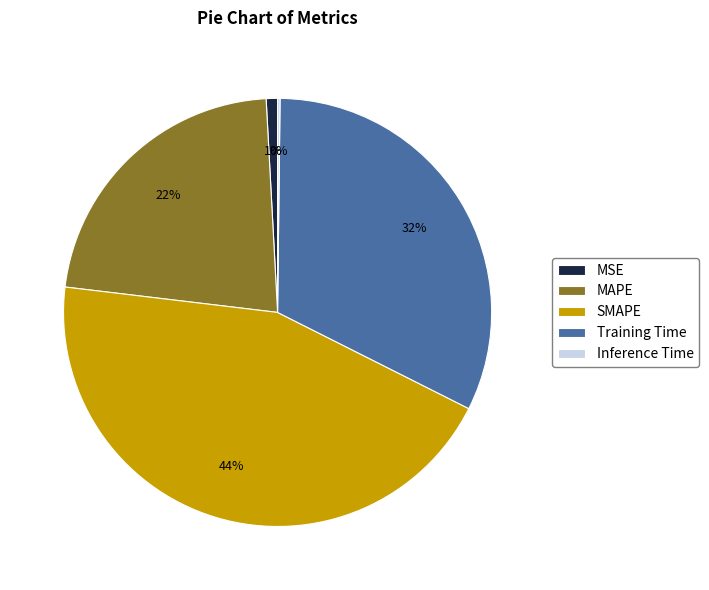

Is it true that SMAPE is 35% of the pie?

False